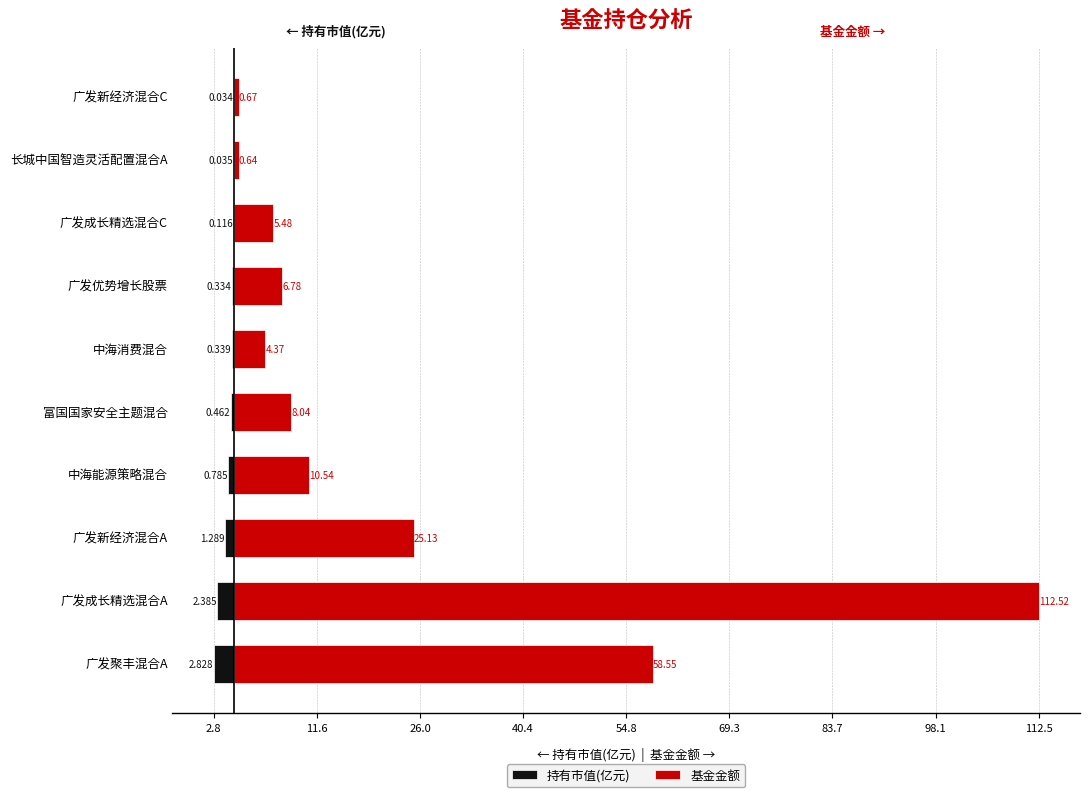

List the series in order of their overall mean, highest first.

基金金额, 持有市值(亿元)